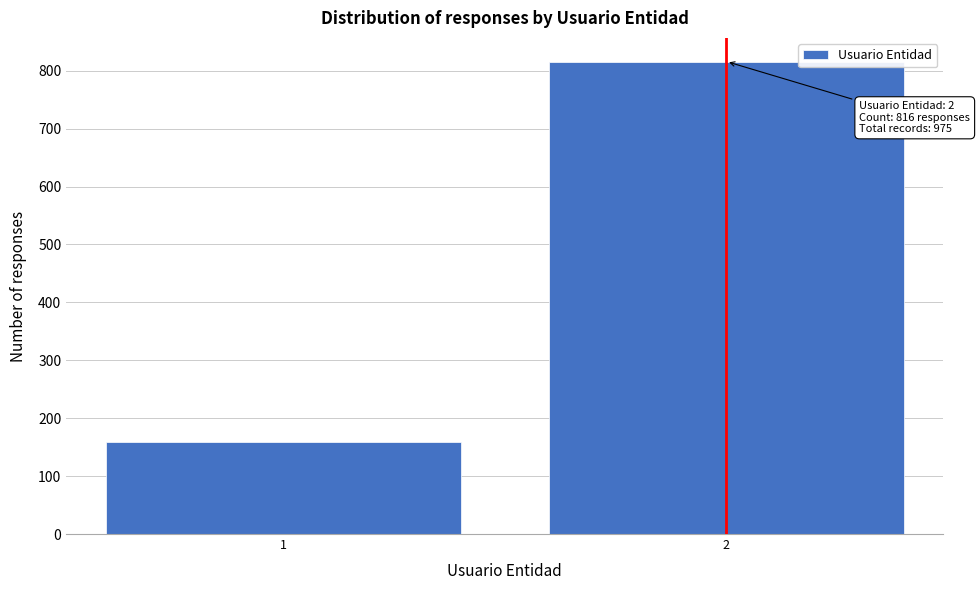

Reading right to left, list all the values displayed in this chart.

2=816	1=159